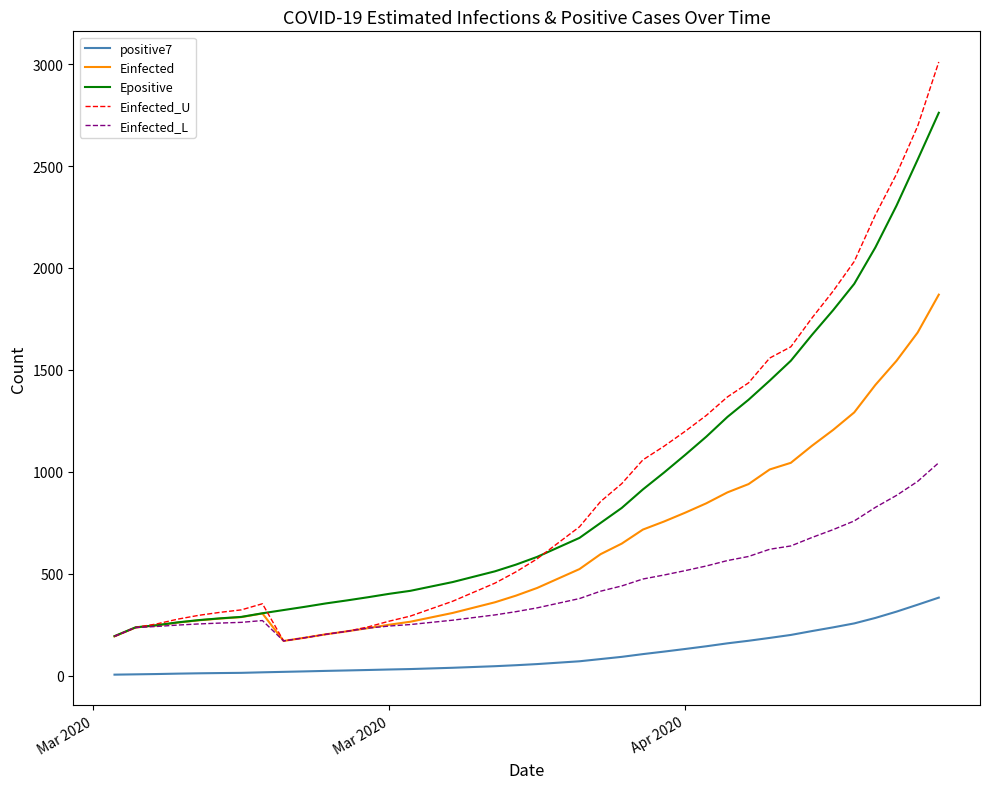

True or false: Epositive and positive7 cross at least once.

False